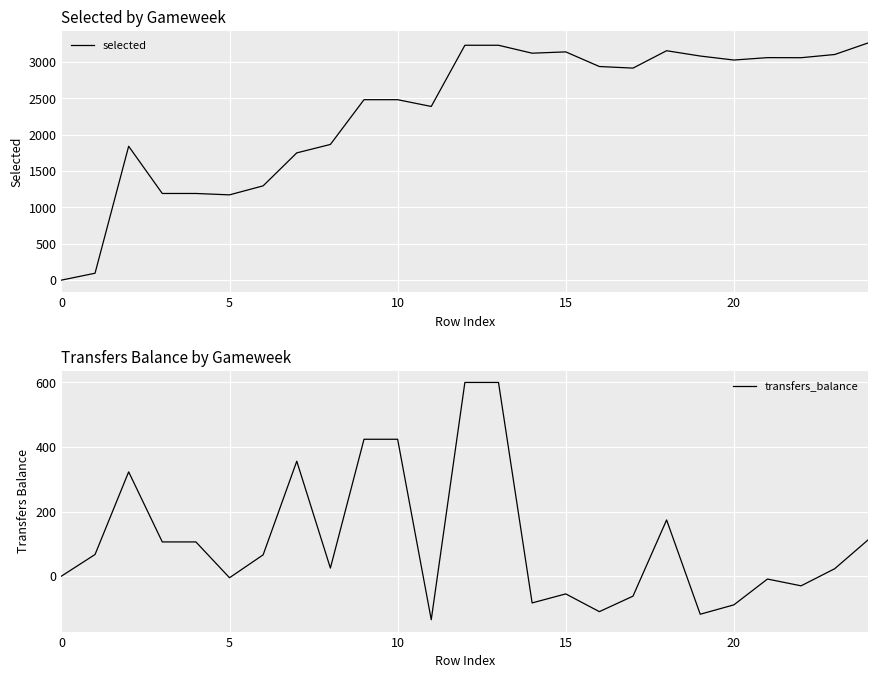

The transfers_balance series shows 0 at 0. True or false?

True